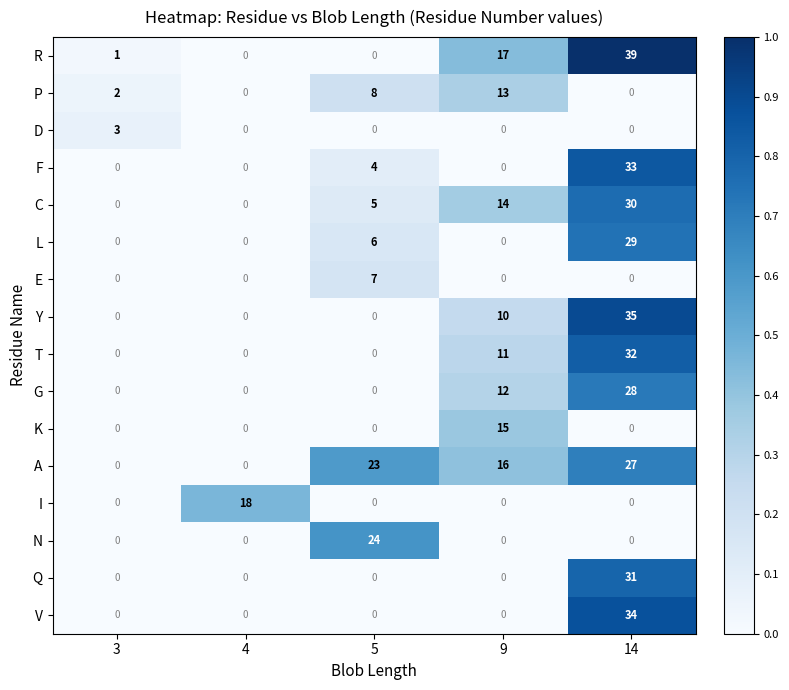

How many series are shown in this chart?

16